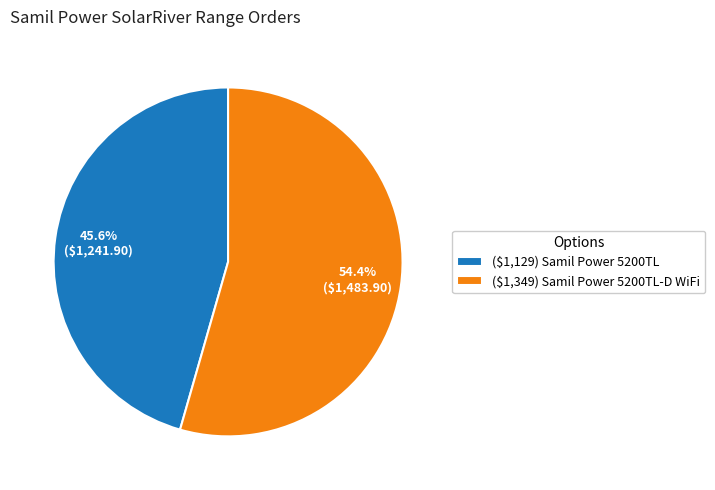

Rank the categories by value from lowest to highest.

($1,129) Samil Power 5200TL, ($1,349) Samil Power 5200TL-D WiFi